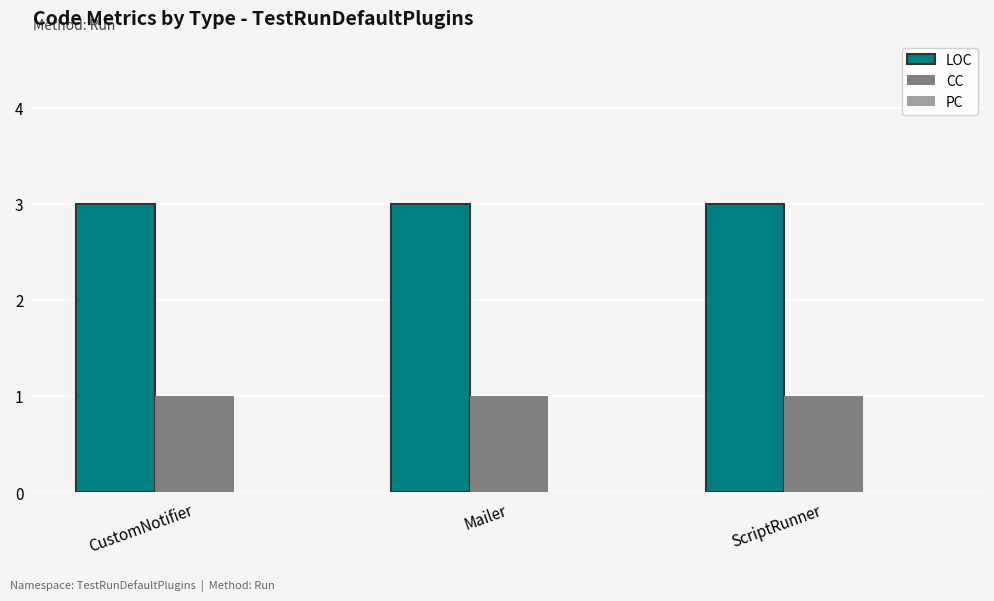

What is the maximum value for LOC?

3